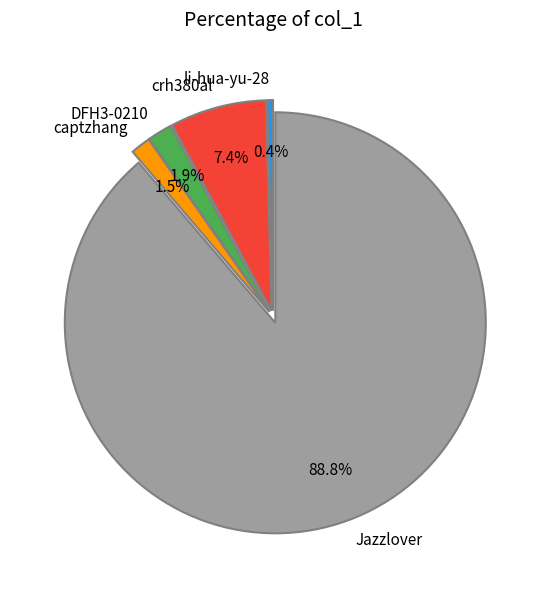

Which slice represents more than half of the pie?

Jazzlover